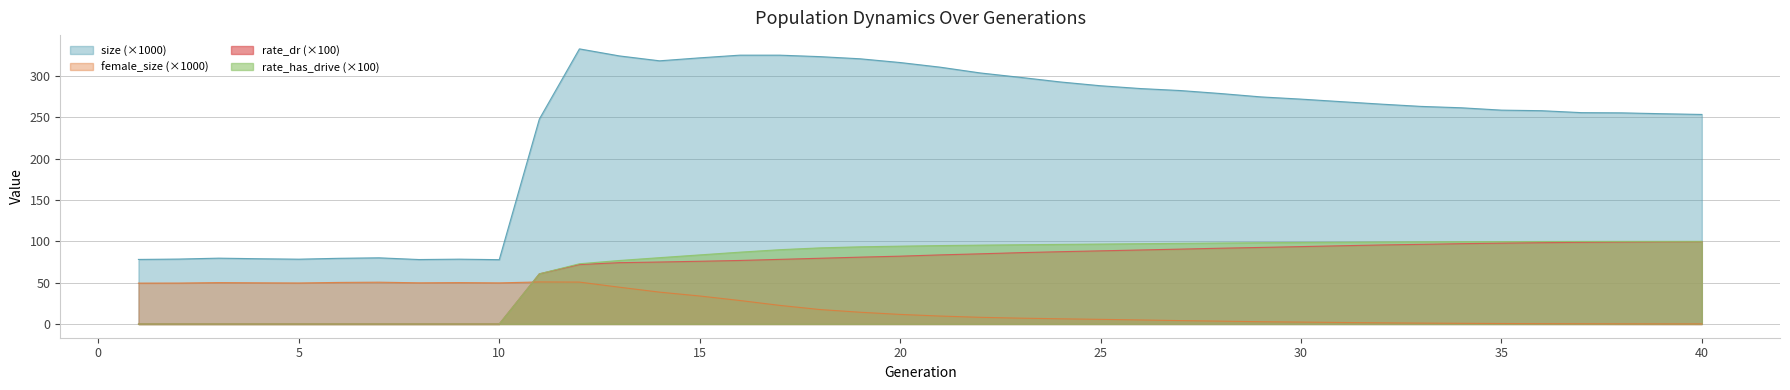

What is the greatest value displayed?

332.9